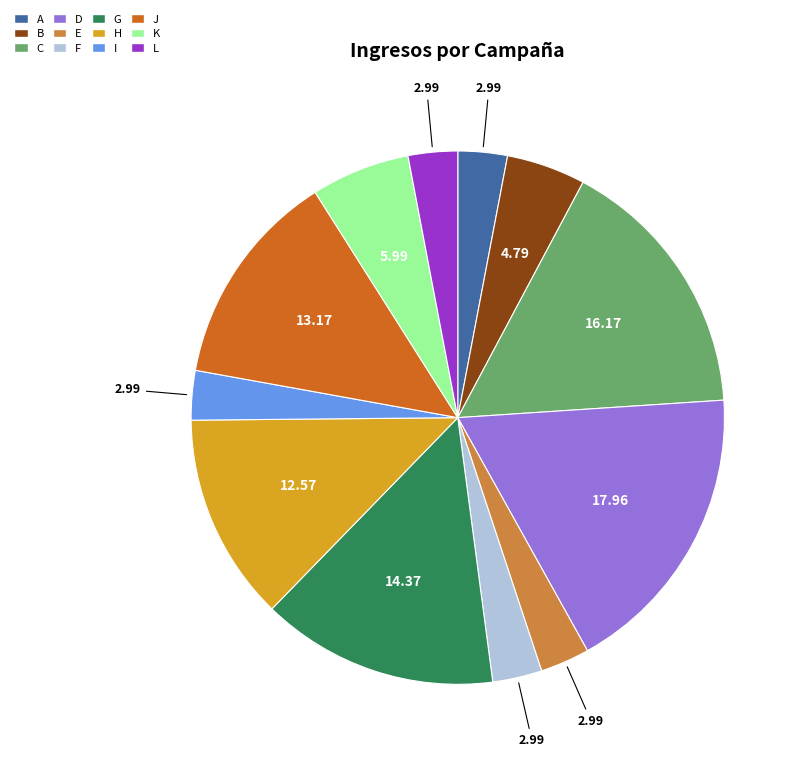

Approximately how many times larger is the value at H compared to F?

4.2